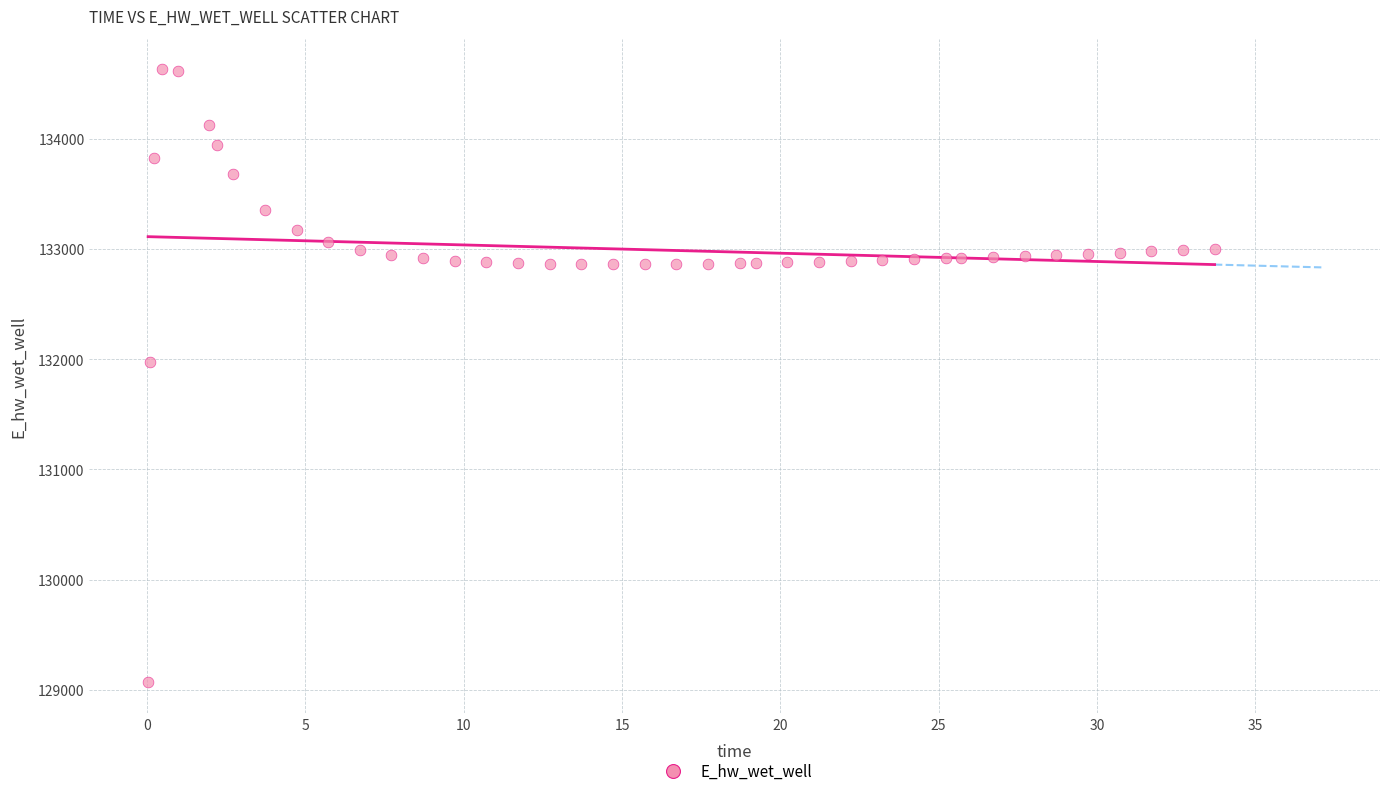

What is the range of Y values (max minus min)?

5557.7